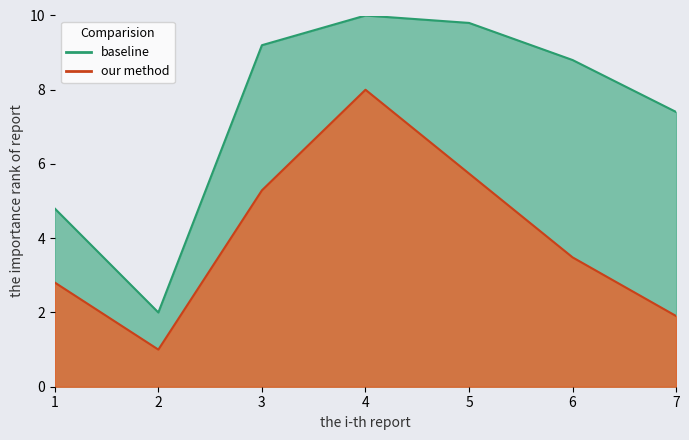

What is the difference between the highest and lowest values at 1?

2.0